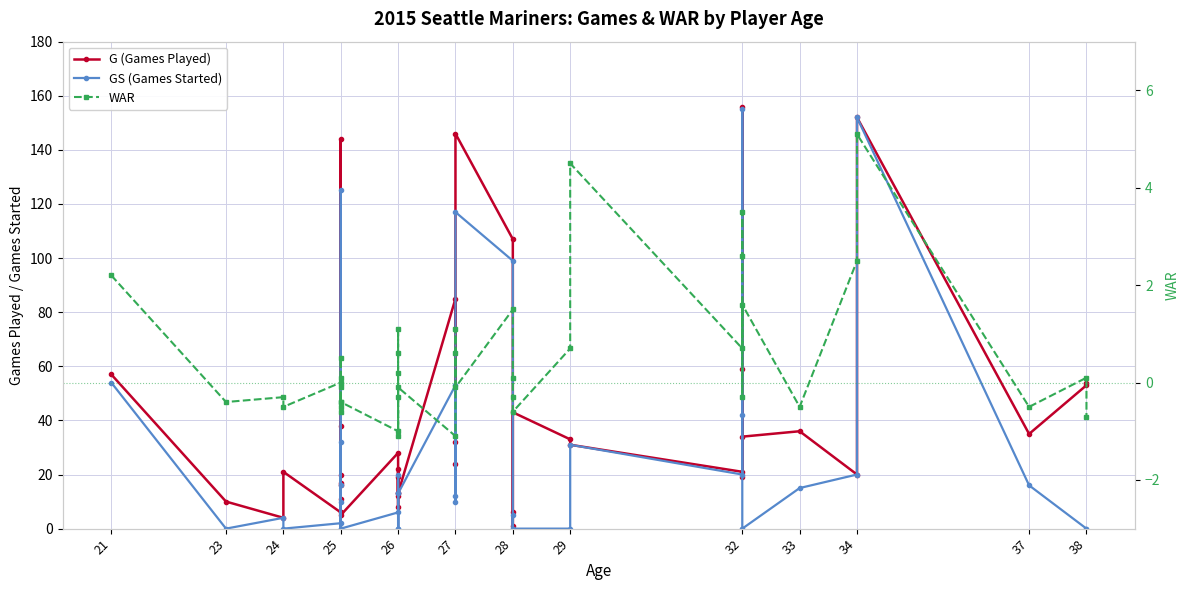

At how many categories does at least one series exceed 21?

21